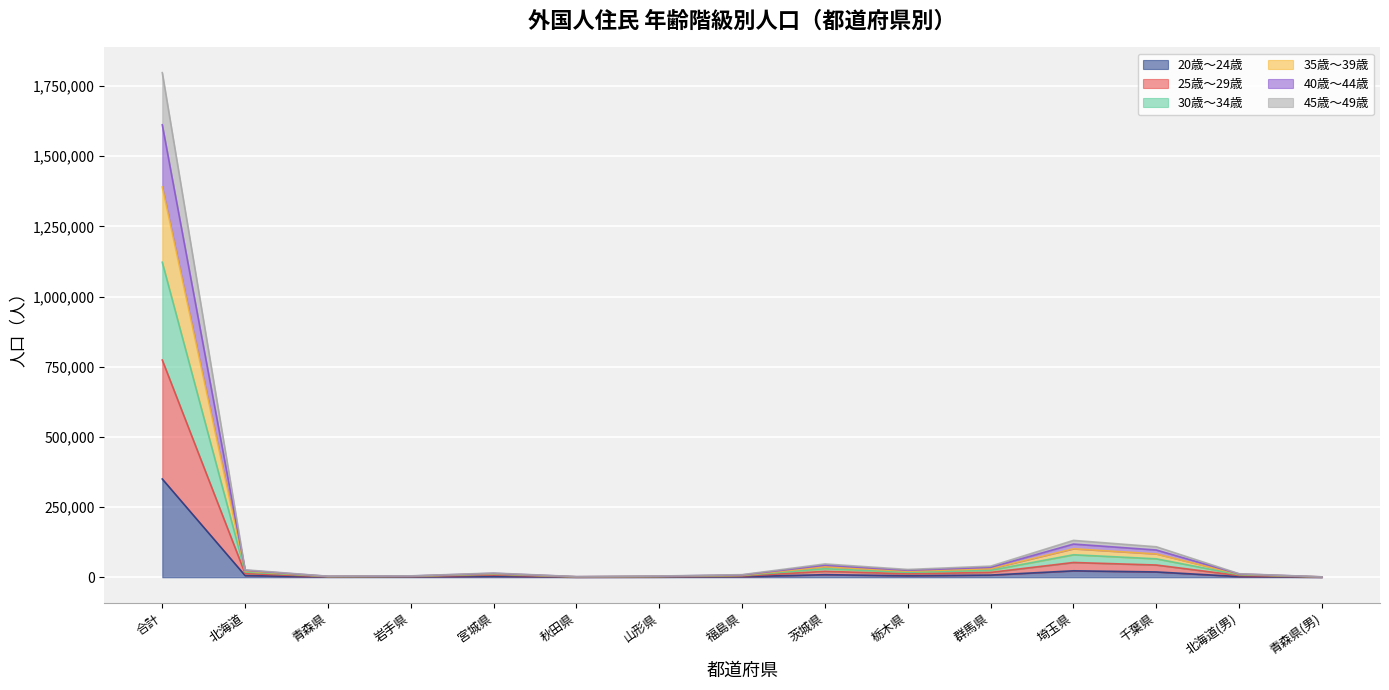

Is it true that 20歳～24歳 equals 350200 at 合計?

True